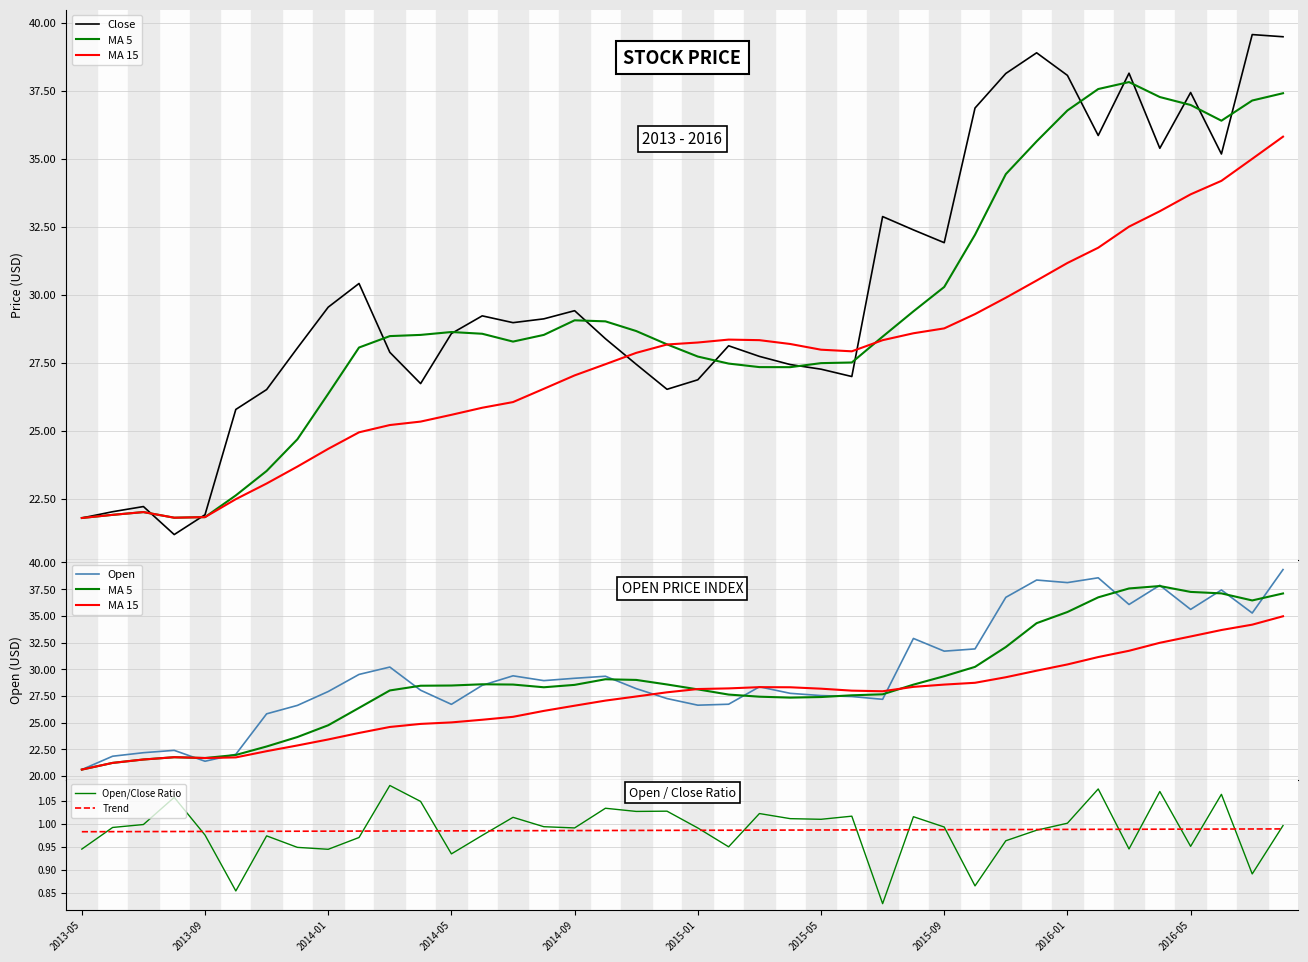

What is the greatest value displayed?

39.6